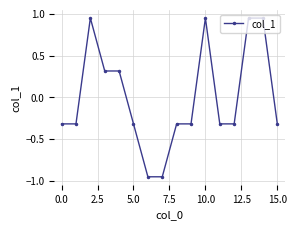

What is the value of the 5th point from the left?

0.3